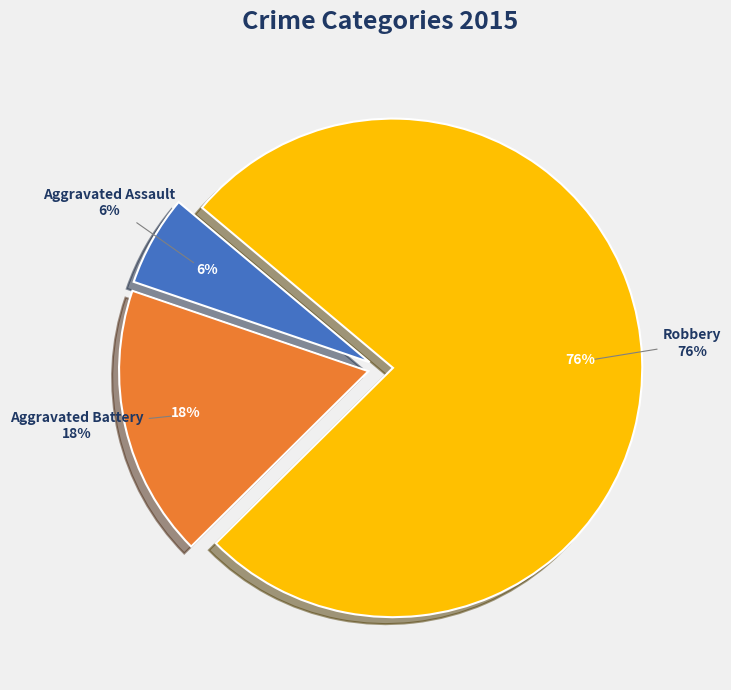

Is Robbery the majority of the pie?

Yes